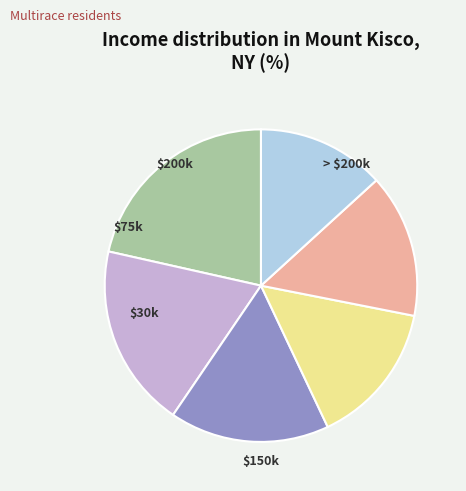

Is there a majority slice in this chart?

No